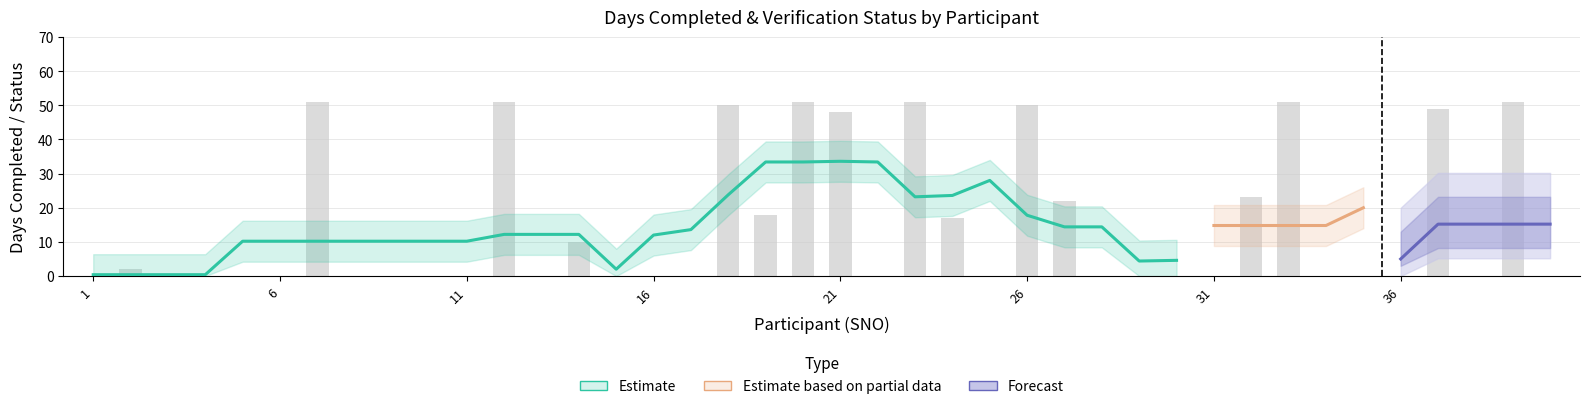

Reading left to right, list all the values displayed in this chart.

0	2	0	0	0	0	51	0	0	0	0	51	0	10	0	0	0	50	18	51	48	0	51	17	0	50	22	0	0	0	0	23	51	0	0	0	49	0	51	0